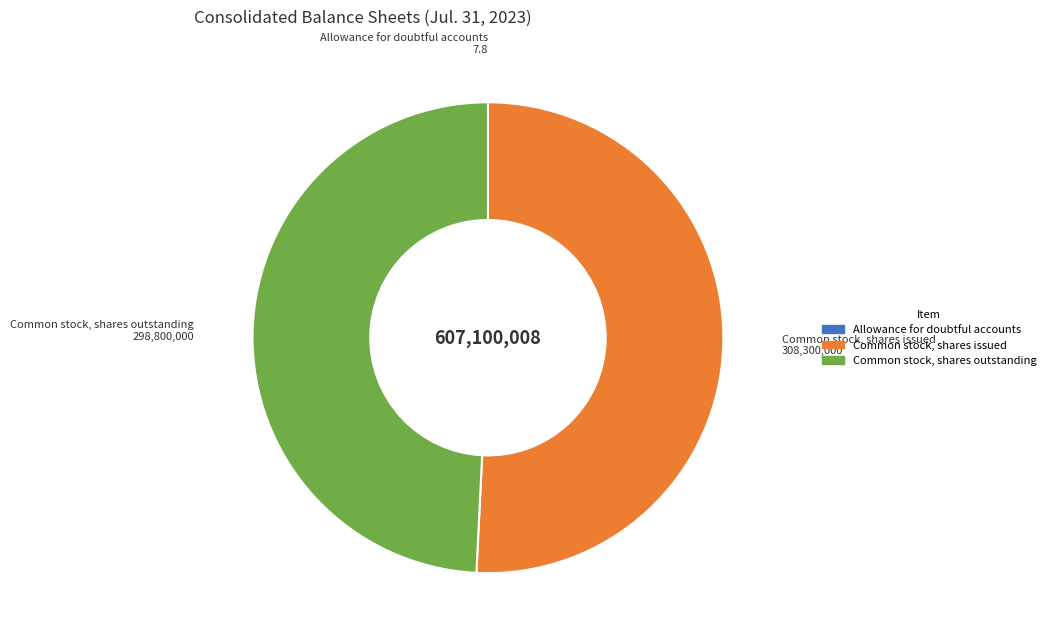

Combined, do Common stock, shares outstanding and Common stock, shares issued account for over 50%?

Yes